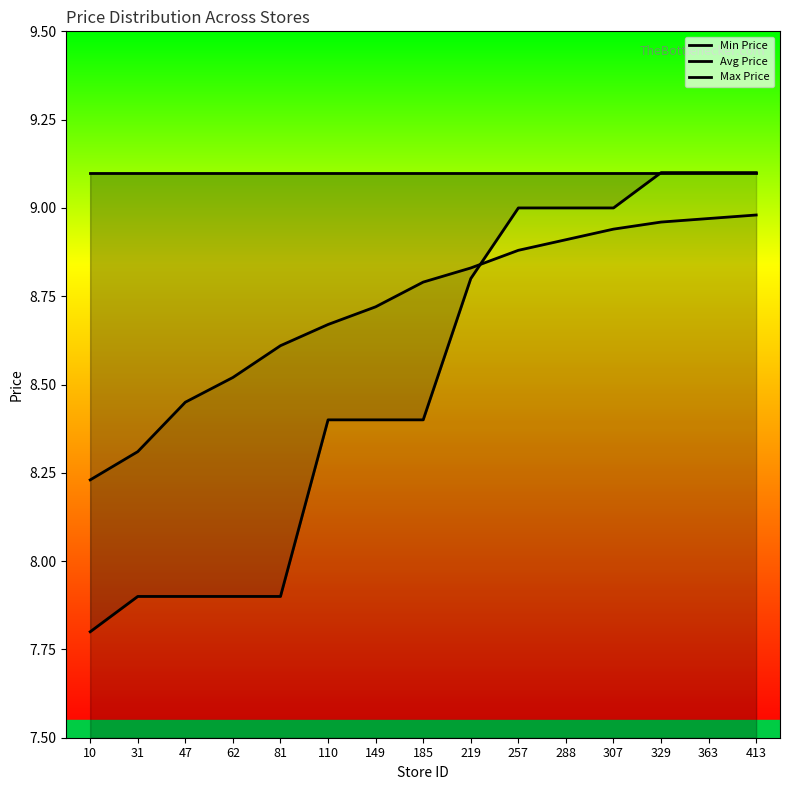

Reading left to right, list all the values displayed in this chart.

Min Price: 10=7.8	31=7.9	47=7.9	62=7.9	81=7.9	110=8.4	149=8.4	185=8.4	219=8.8	257=9.0	288=9.0	307=9.0	329=9.1	363=9.1	413=9.1
Avg Price: 10=8.2	31=8.3	47=8.4	62=8.5	81=8.6	110=8.7	149=8.7	185=8.8	219=8.8	257=8.9	288=8.9	307=8.9	329=9.0	363=9.0	413=9.0
Max Price: 10=9.1	31=9.1	47=9.1	62=9.1	81=9.1	110=9.1	149=9.1	185=9.1	219=9.1	257=9.1	288=9.1	307=9.1	329=9.1	363=9.1	413=9.1